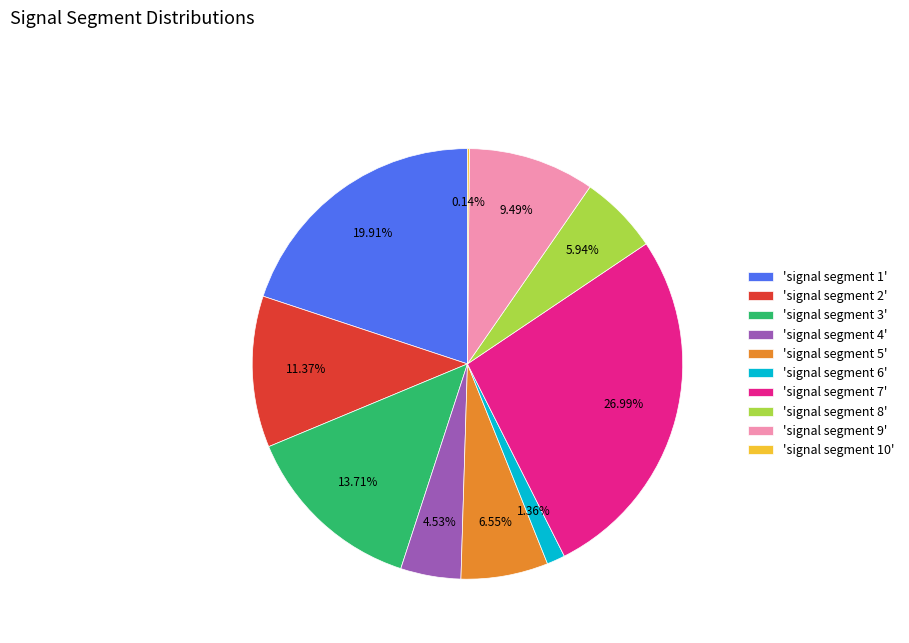

Is there any slice that represents more than half of the pie?

No